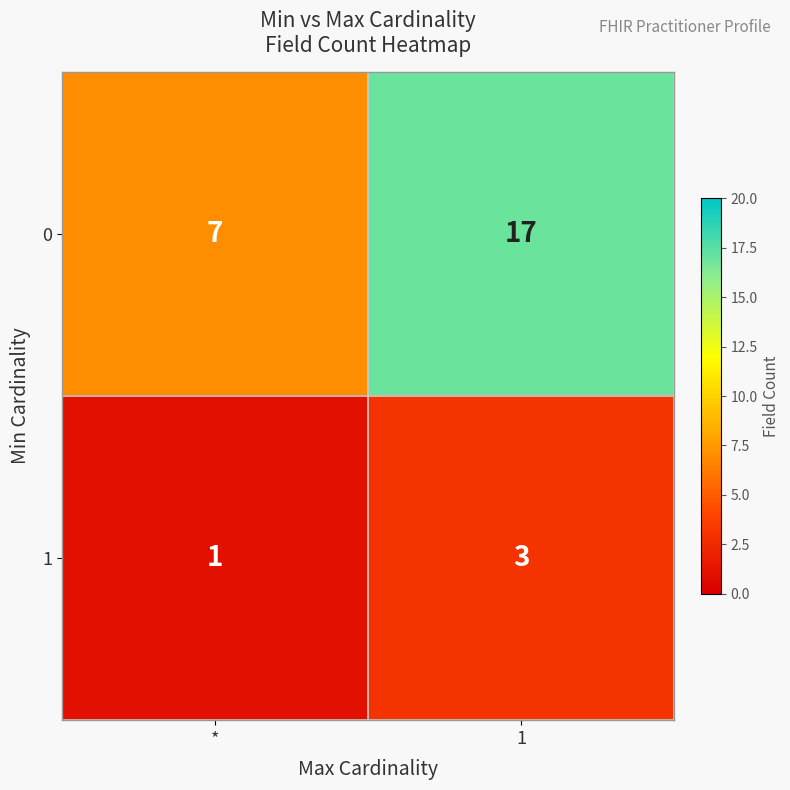

Where is 1 nearest to the value 2?

*